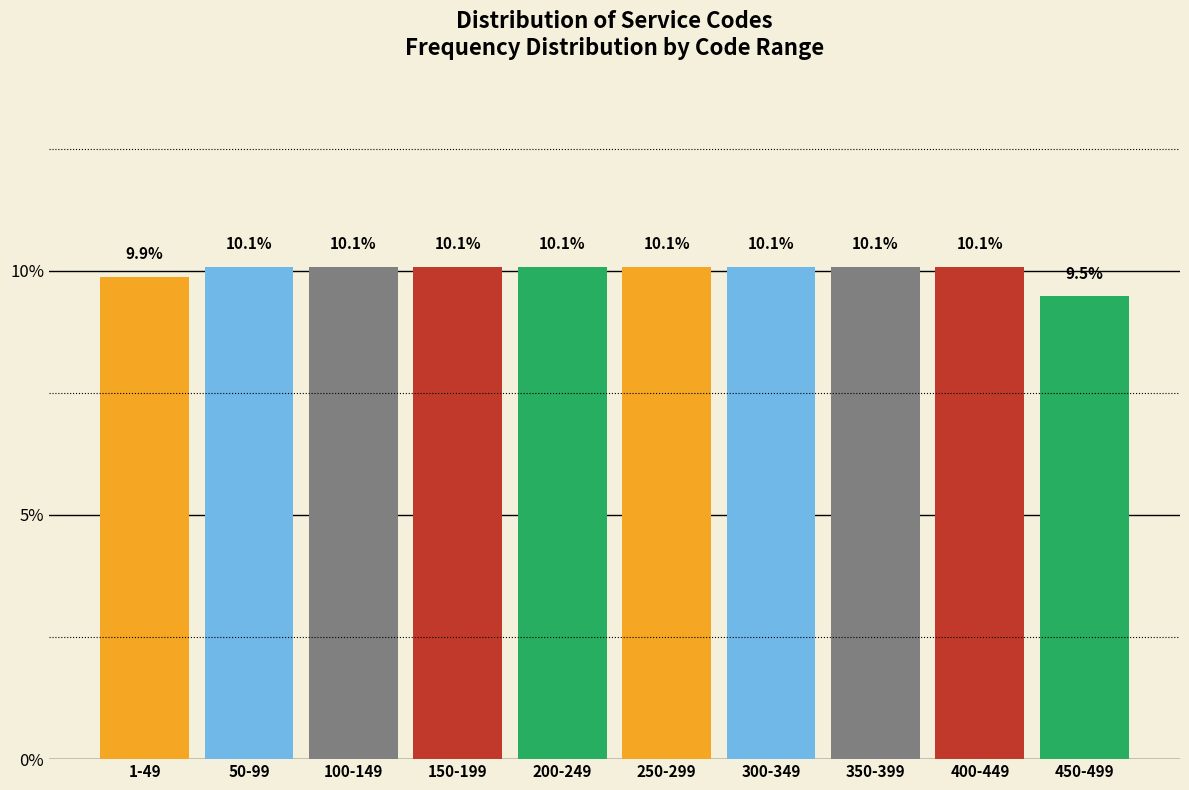

Reading left to right, what are all the values shown in this chart?

1-49=9.9	50-99=10.1	100-149=10.1	150-199=10.1	200-249=10.1	250-299=10.1	300-349=10.1	350-399=10.1	400-449=10.1	450-499=9.5